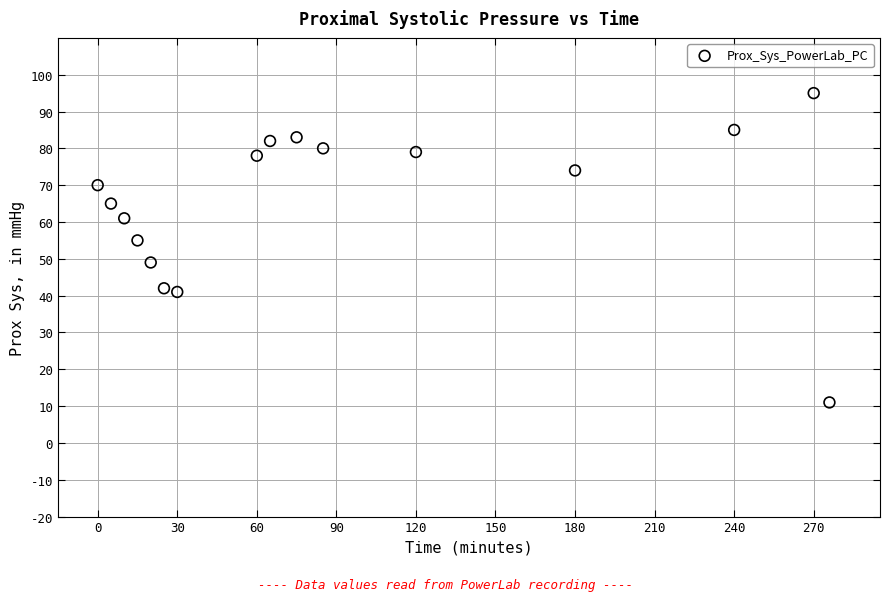

What Y value in the scatter plot is closest to 53?

55